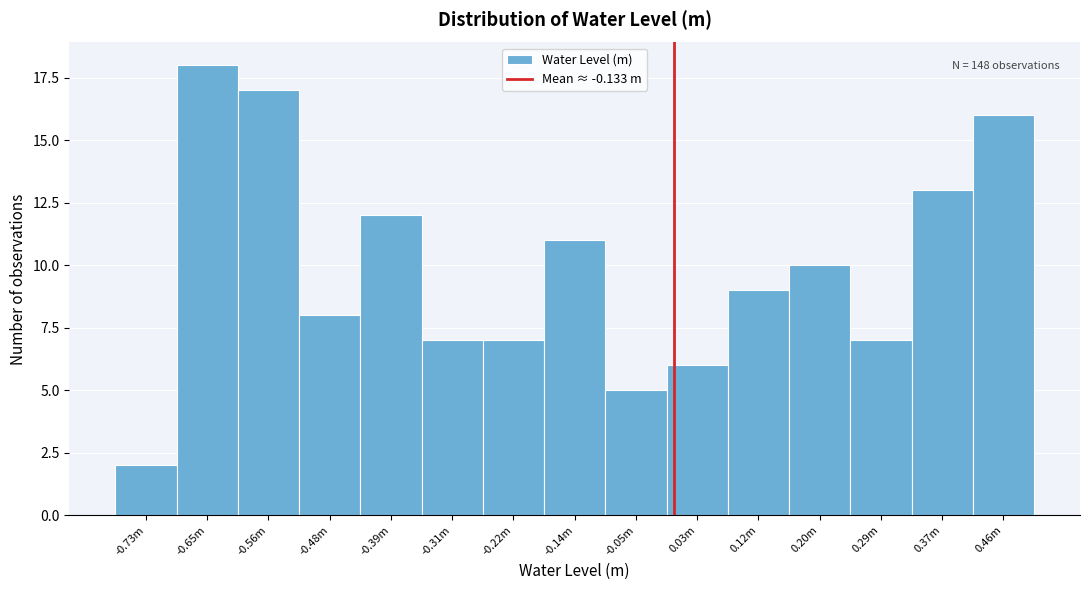

Reading left to right, transcribe all the data shown in this chart.

-0.73m=2	-0.65m=18	-0.56m=17	-0.48m=8	-0.39m=12	-0.31m=7	-0.22m=7	-0.14m=11	-0.05m=5	0.03m=6	0.12m=9	0.20m=10	0.29m=7	0.37m=13	0.46m=16